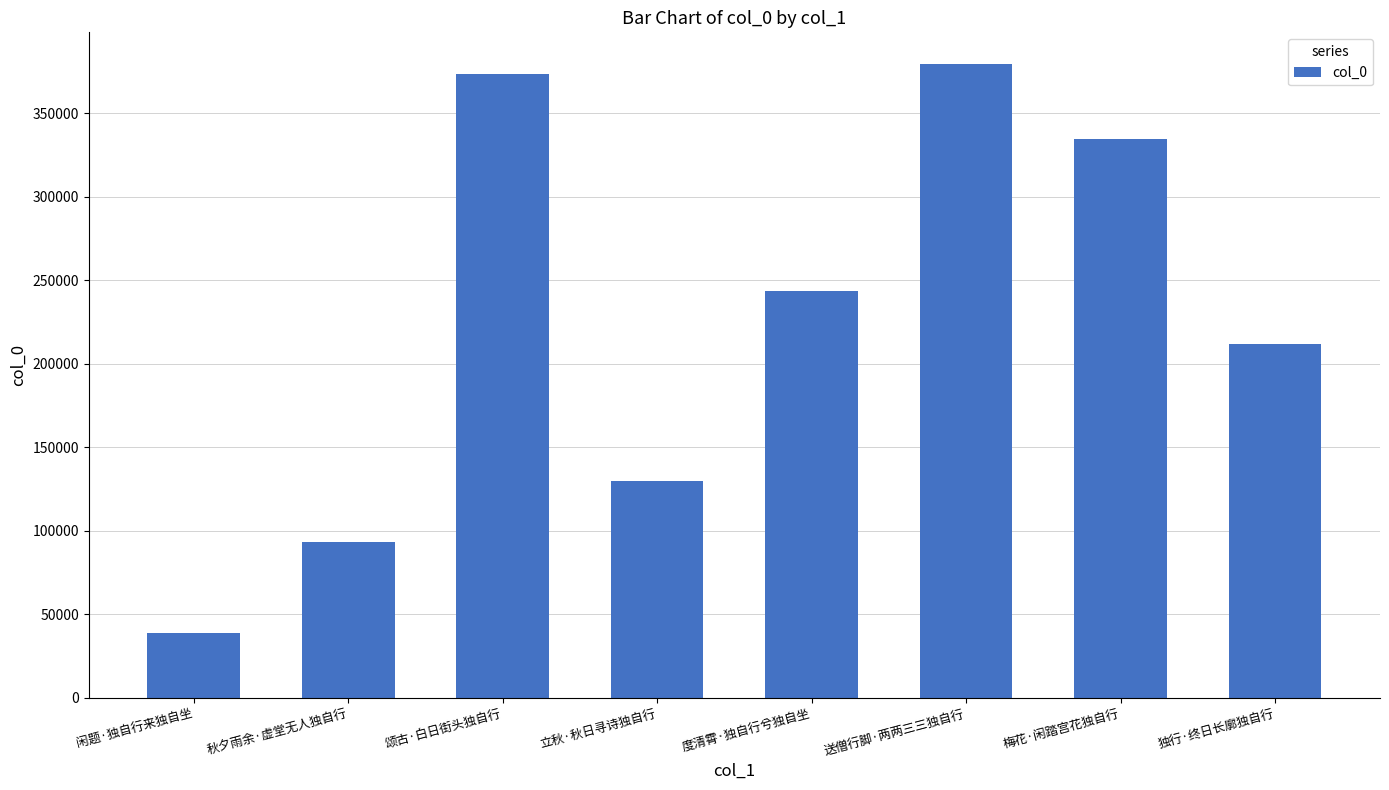

Count the number of data series in this chart.

1